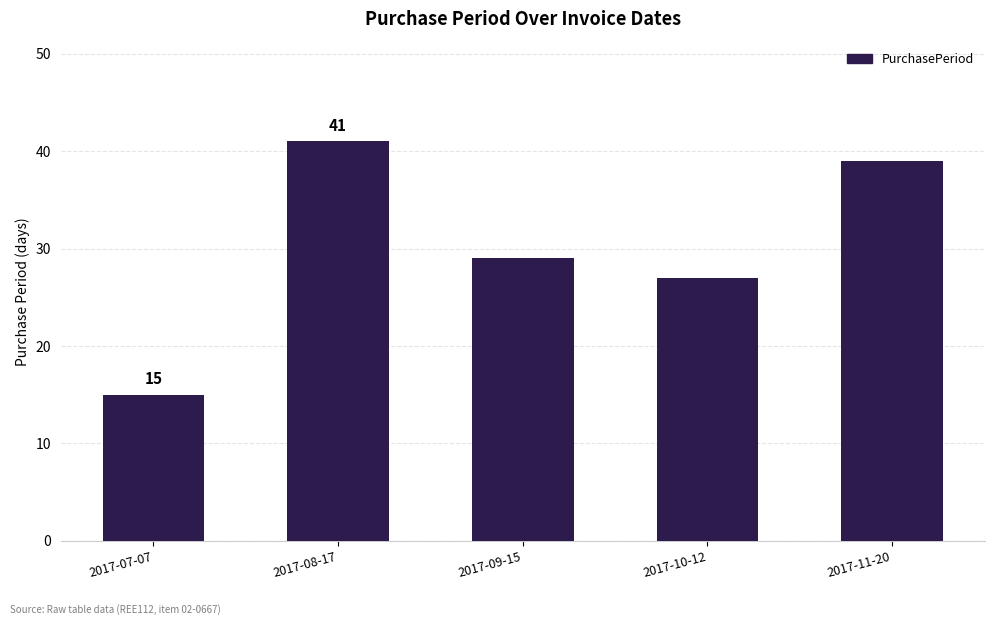

Count the number of data series in this chart.

1